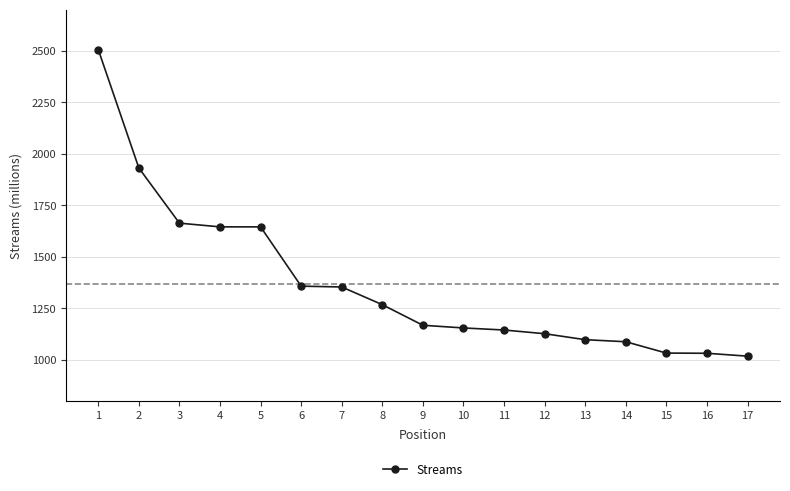

What is the average value?

1366